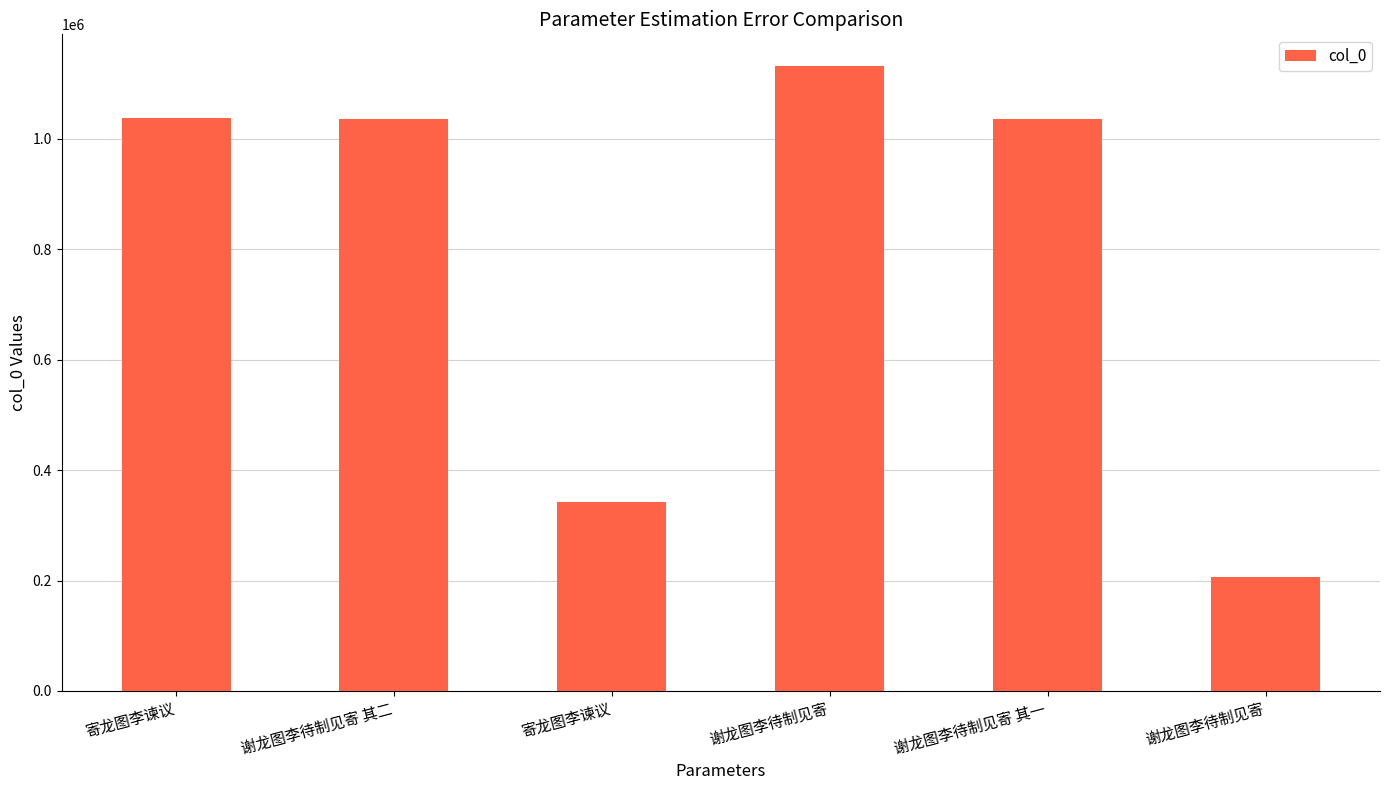

Count the number of categories in the chart.

6